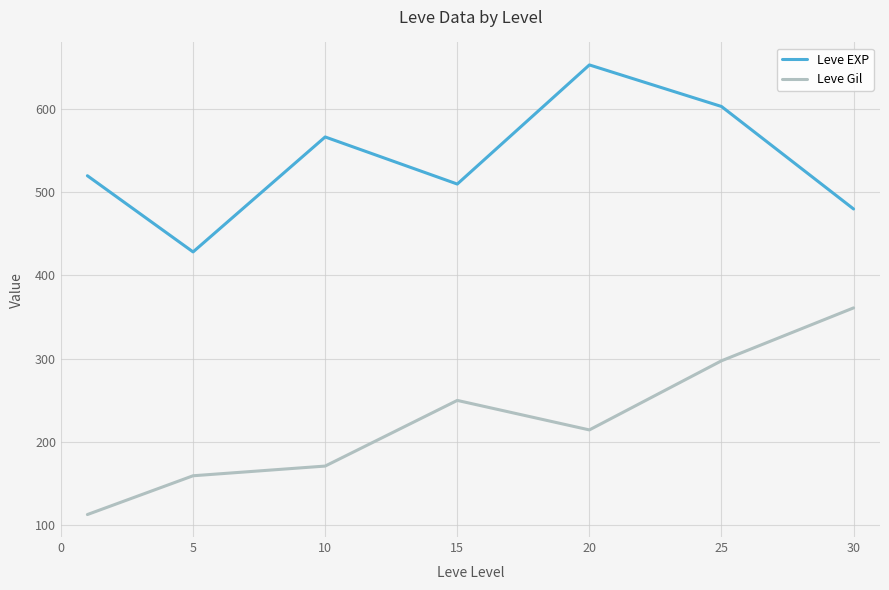

List the series in order of their overall mean, lowest first.

Leve Gil, Leve EXP